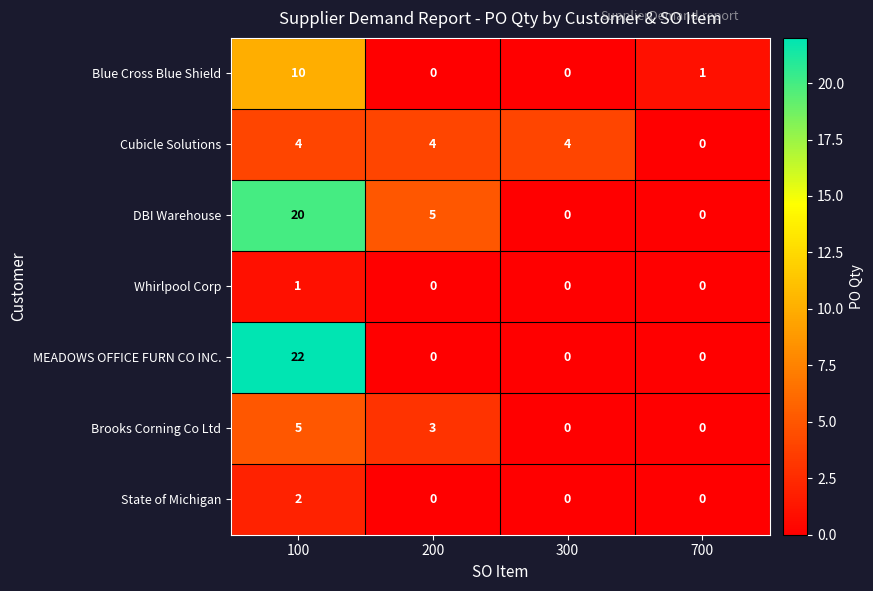

Which series has the largest range (max minus min)?

MEADOWS OFFICE FURN CO INC.